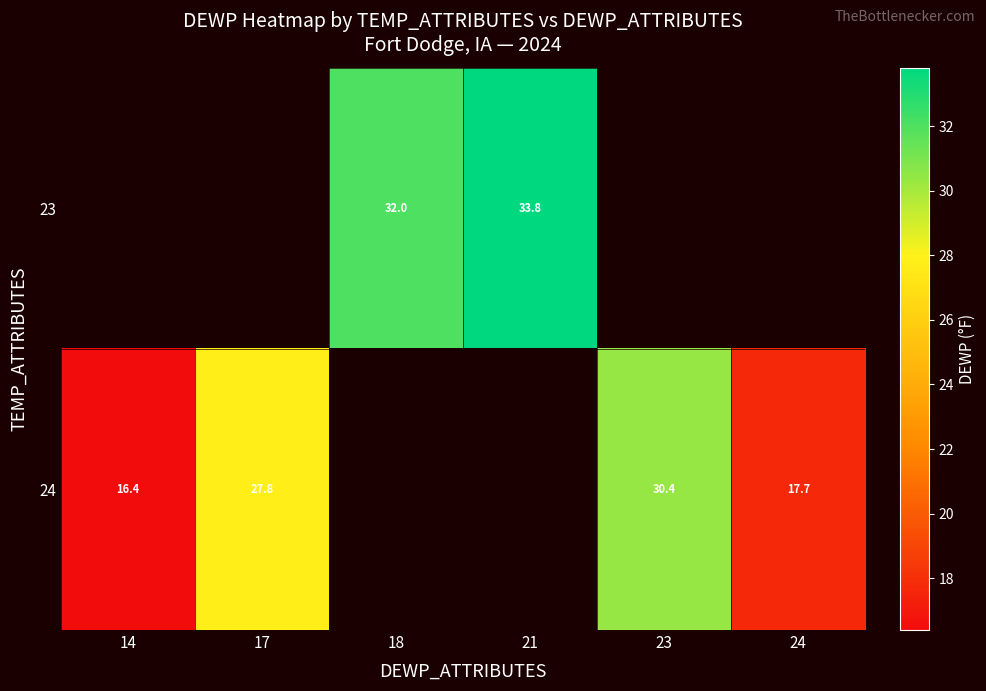

True or false: 23 has a value of 11.1 at 18.

False